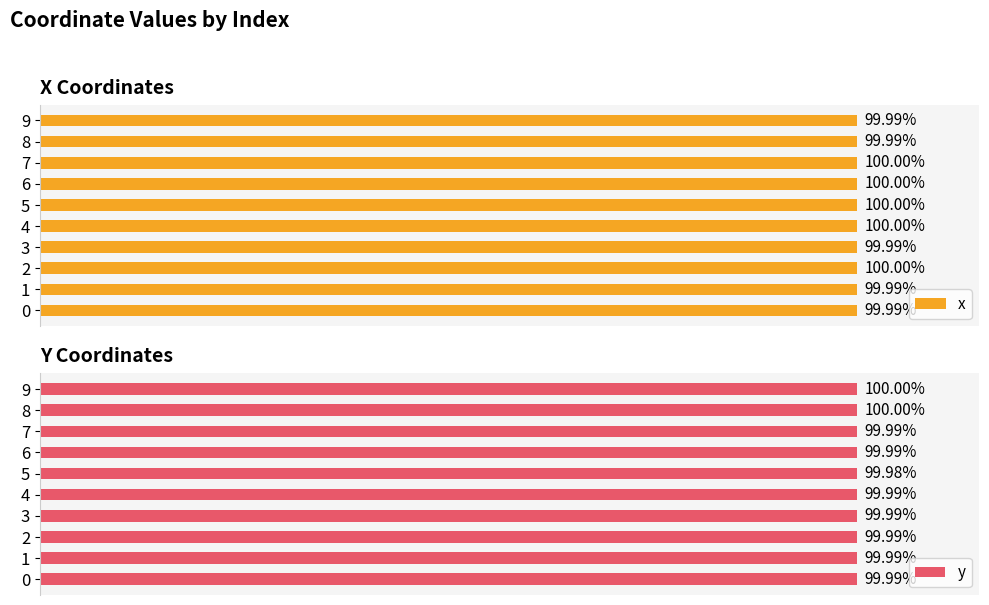

How many groups of bars are there?

10